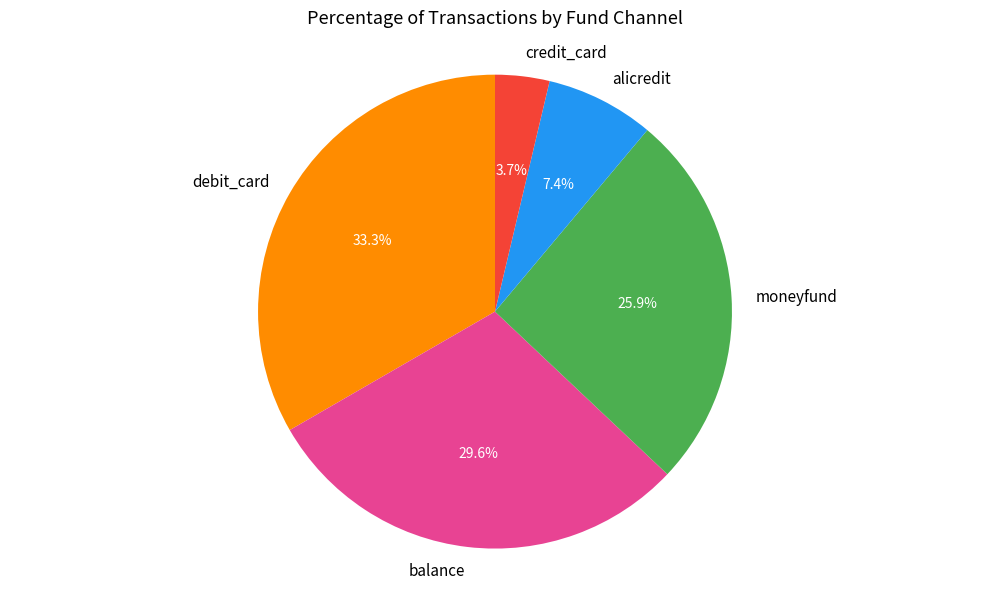

Approximately how many times larger is the value at balance compared to credit_card?

8.0